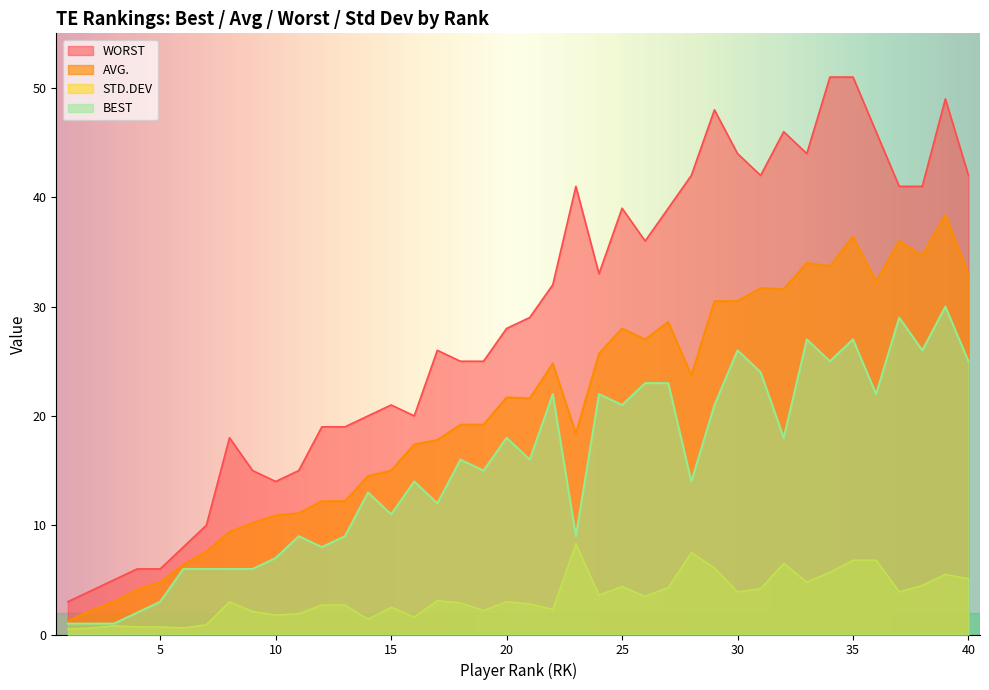

True or false: STD.DEV has a value of 8.7 at 32.

False